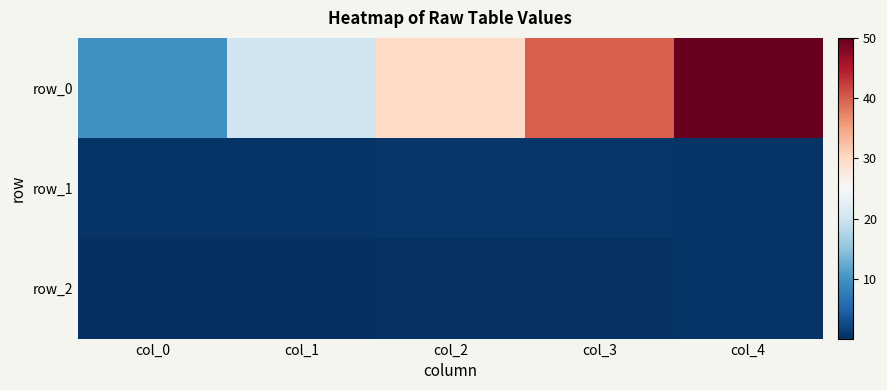

Rank the series by their maximum value, from highest to lowest.

row_0, row_1, row_2